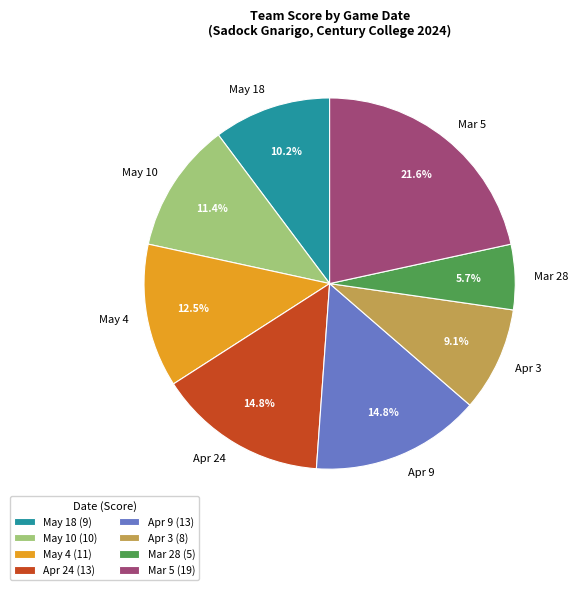

How many slices are in this pie chart?

8